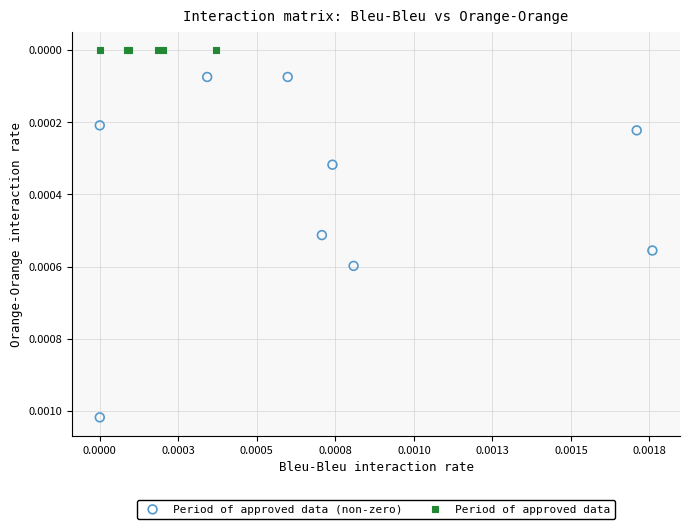

Which series contains the lowest Y value?

Period of approved data